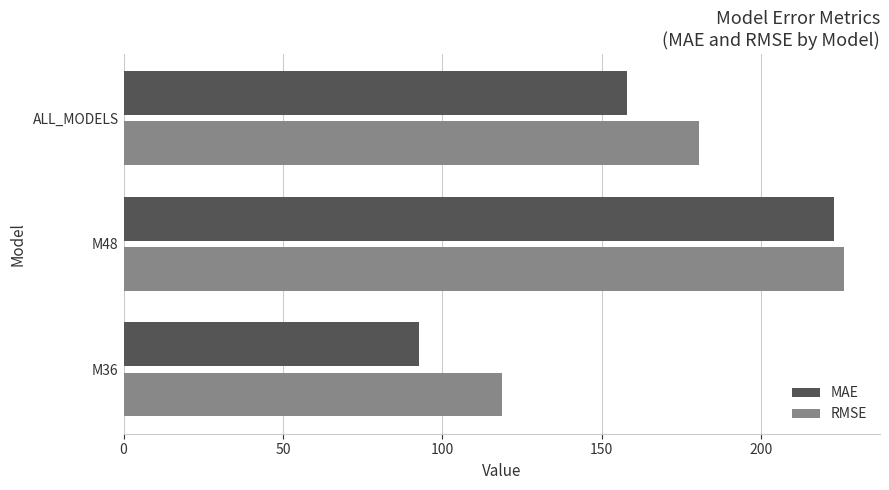

What is the maximum value for RMSE?

226.1